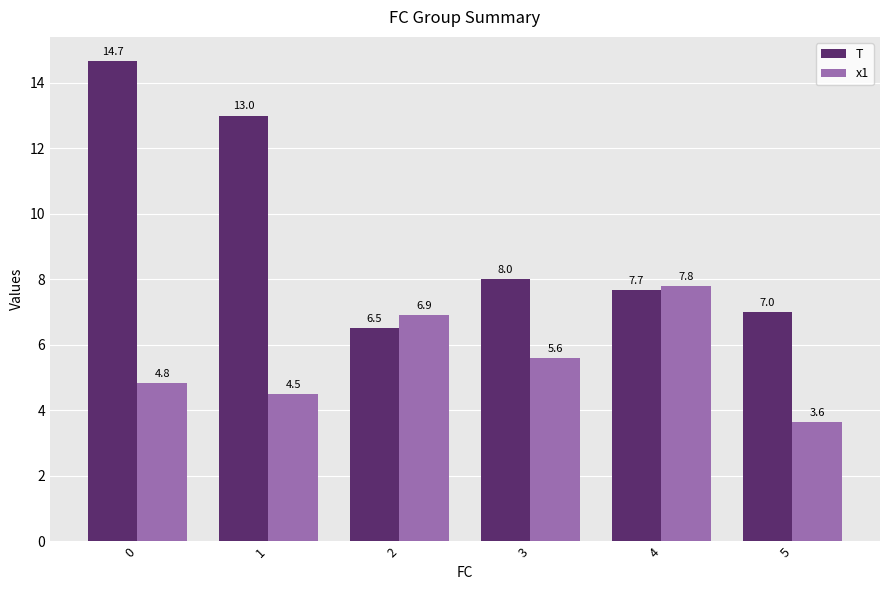

How many data points in x1 are above 5?

3